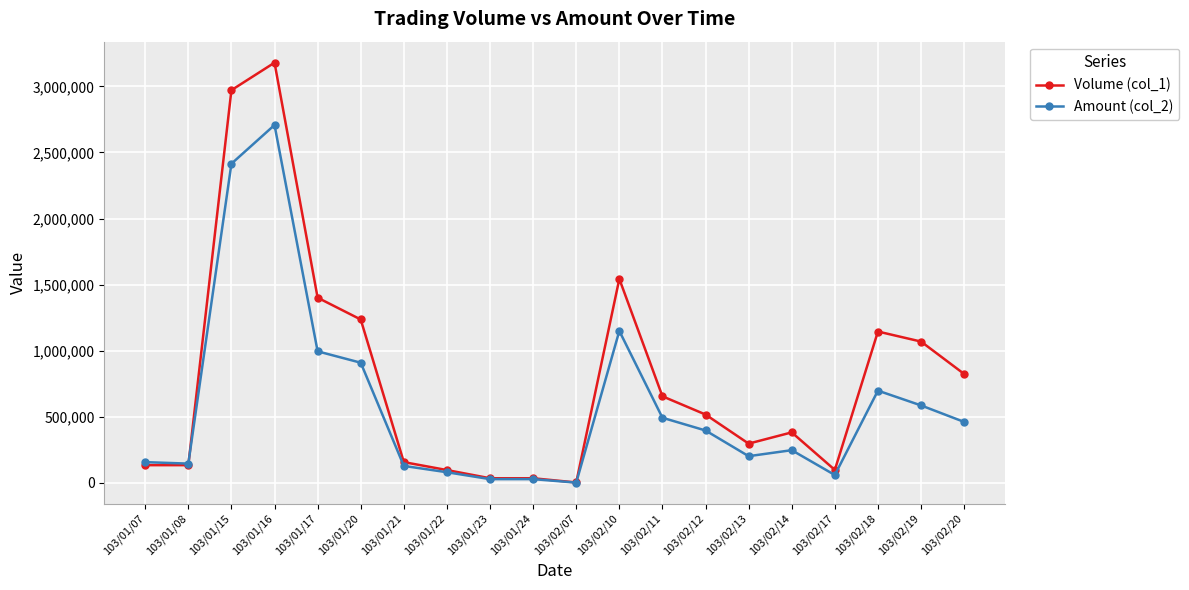

At 103/02/18, list the series in order from largest to smallest.

Volume (col_1), Amount (col_2)